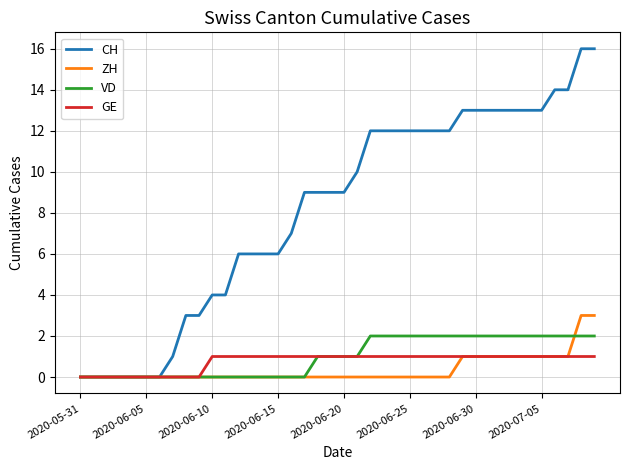

Which series has the largest range (max minus min)?

CH